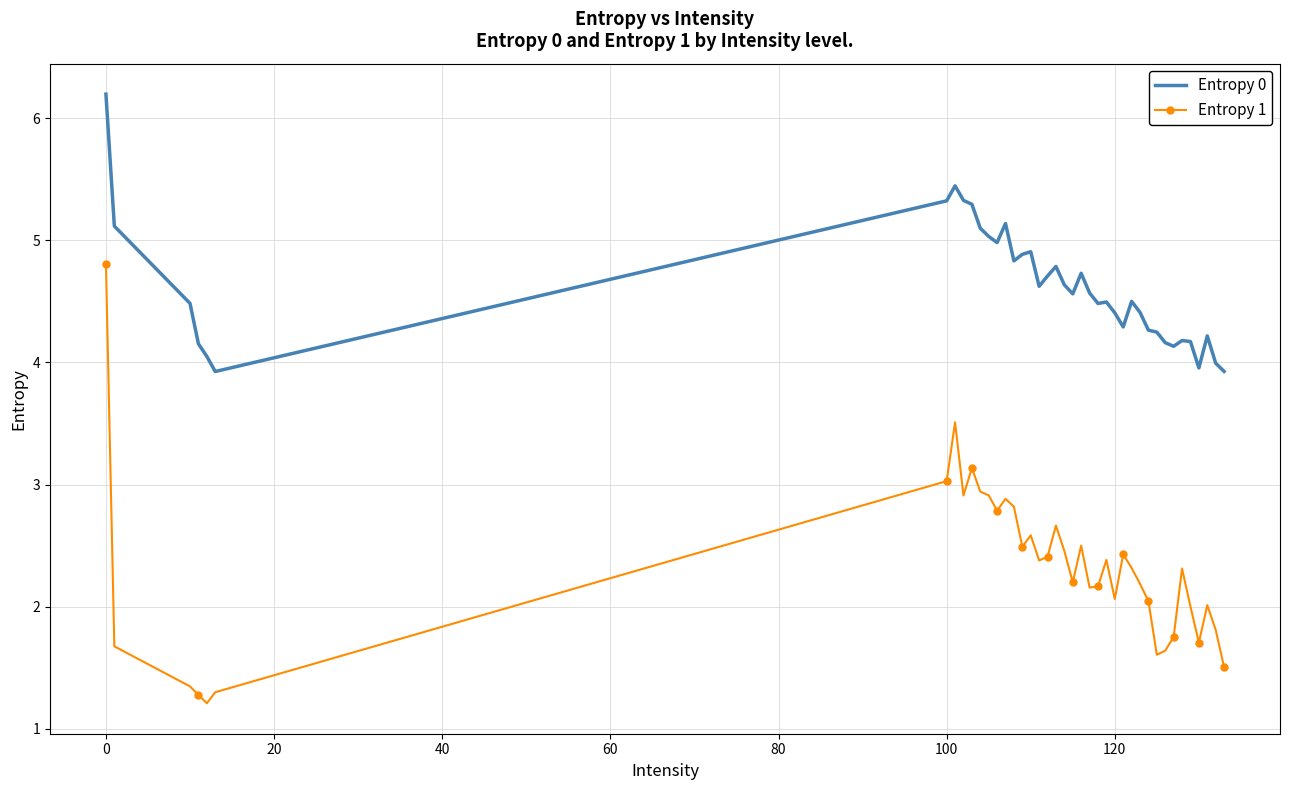

What is the greatest value displayed?

6.2